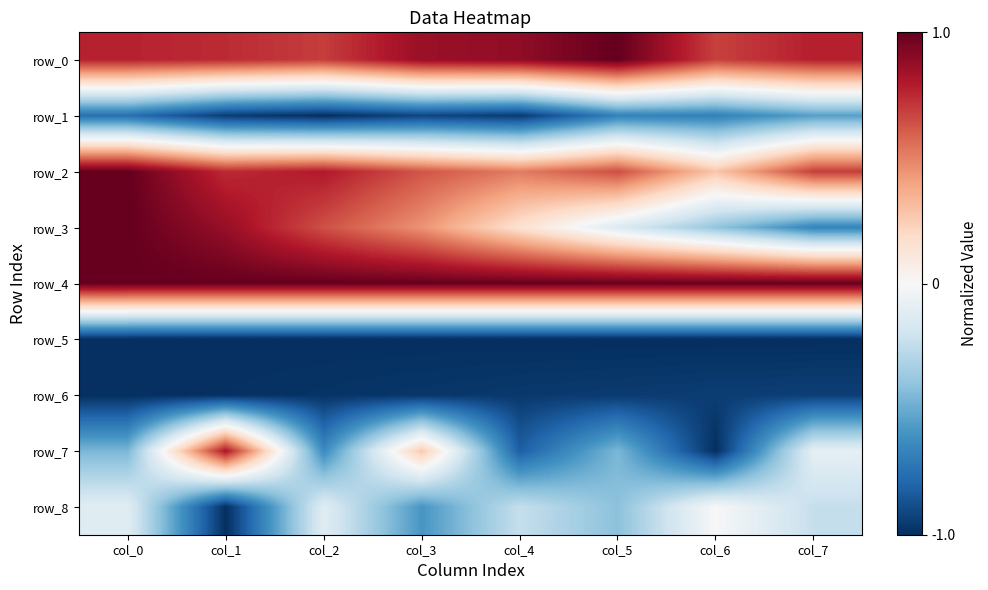

How many values in the row_8 series are below 0?

7